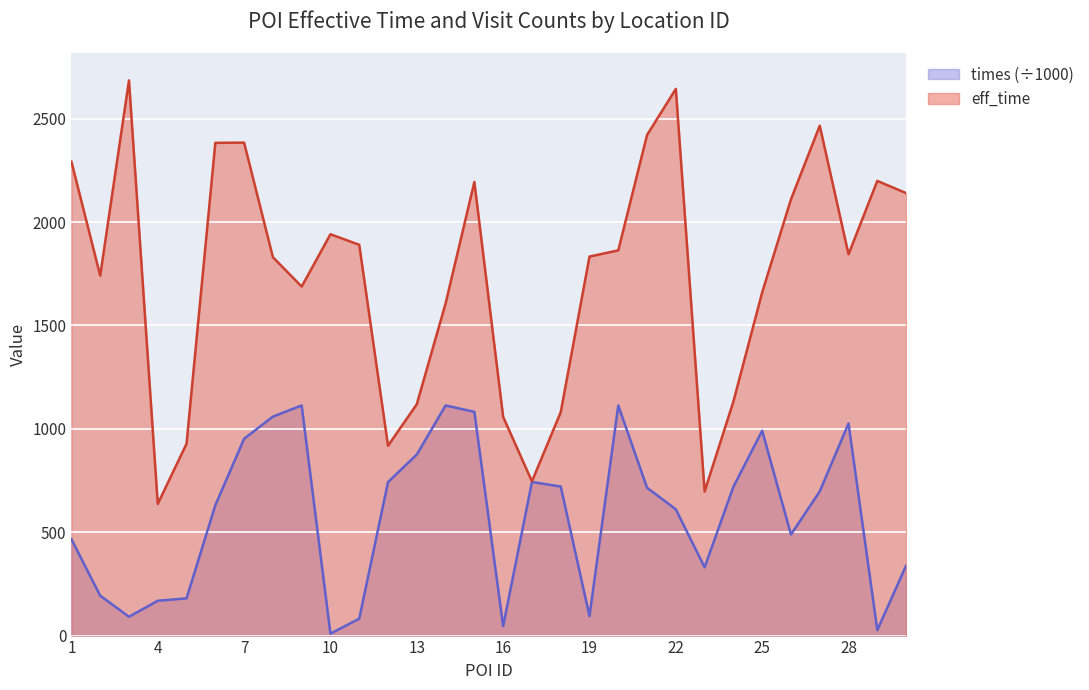

Rank the series by their maximum value, from lowest to highest.

times (÷1000), eff_time